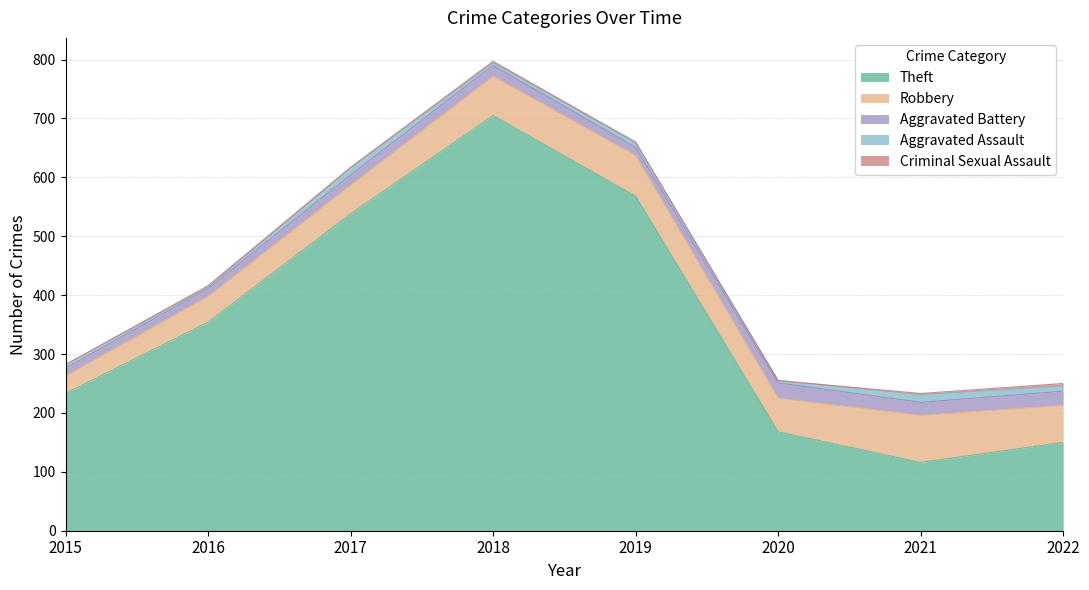

True or false: Theft and Robbery intersect in this chart.

False